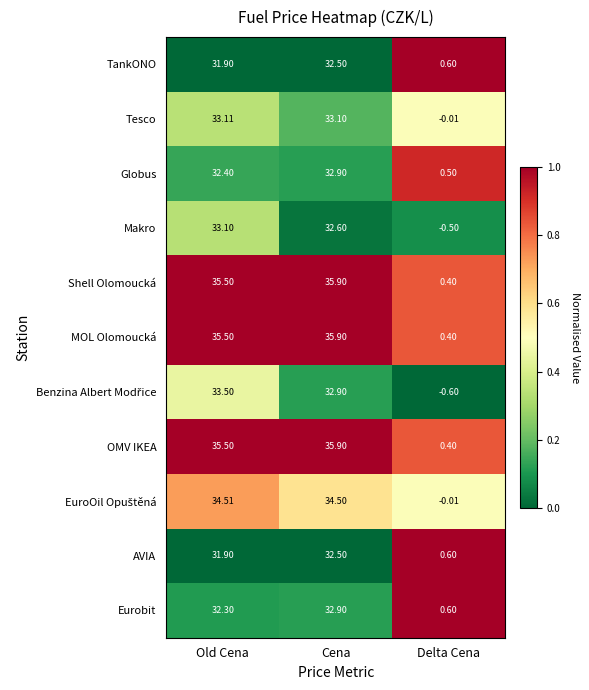

Which category has the highest value in the Tesco series?

Old Cena